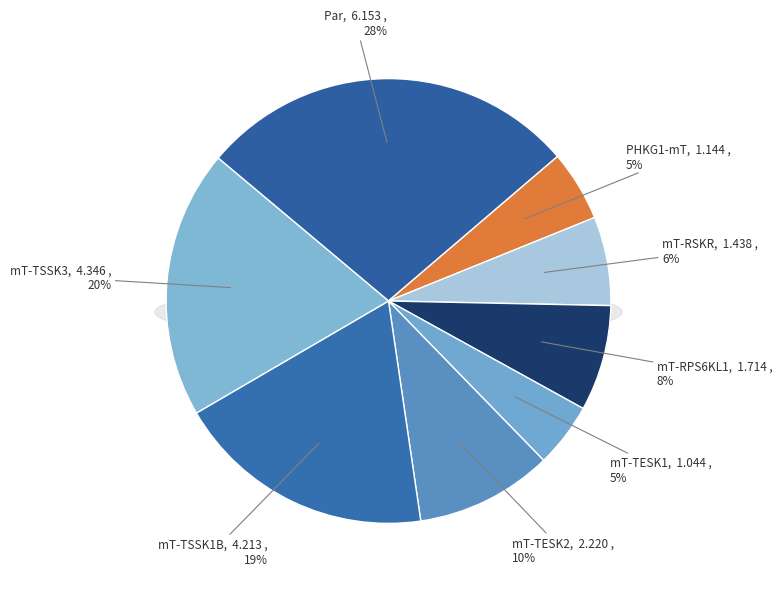

Rank the categories by value from lowest to highest.

mT-TESK1, PHKG1-mT, mT-RSKR, mT-RPS6KL1, mT-TESK2, mT-TSSK1B, mT-TSSK3, Par